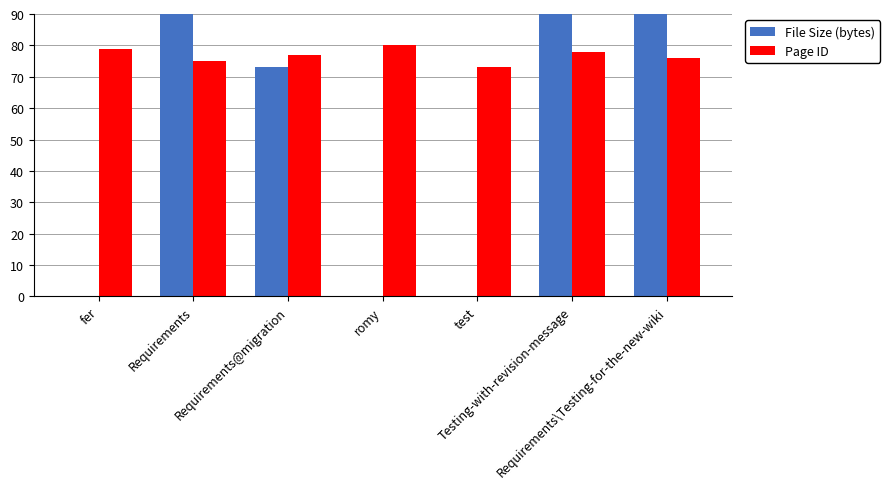

What is the label of the 6th bar from the left?

Testing-with-revision-message